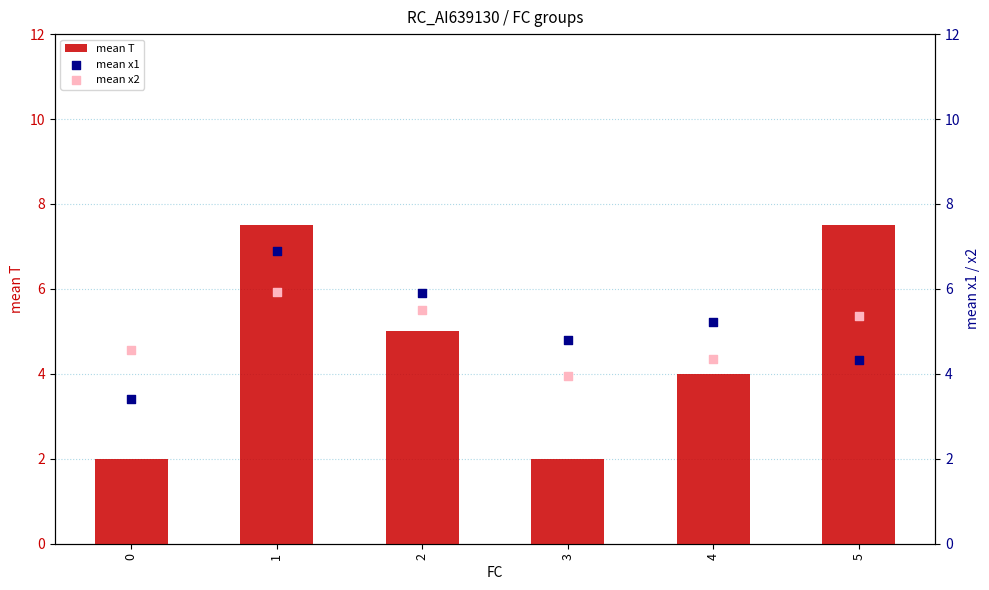

What are all the series names shown in the legend?

mean T, mean x1, mean x2